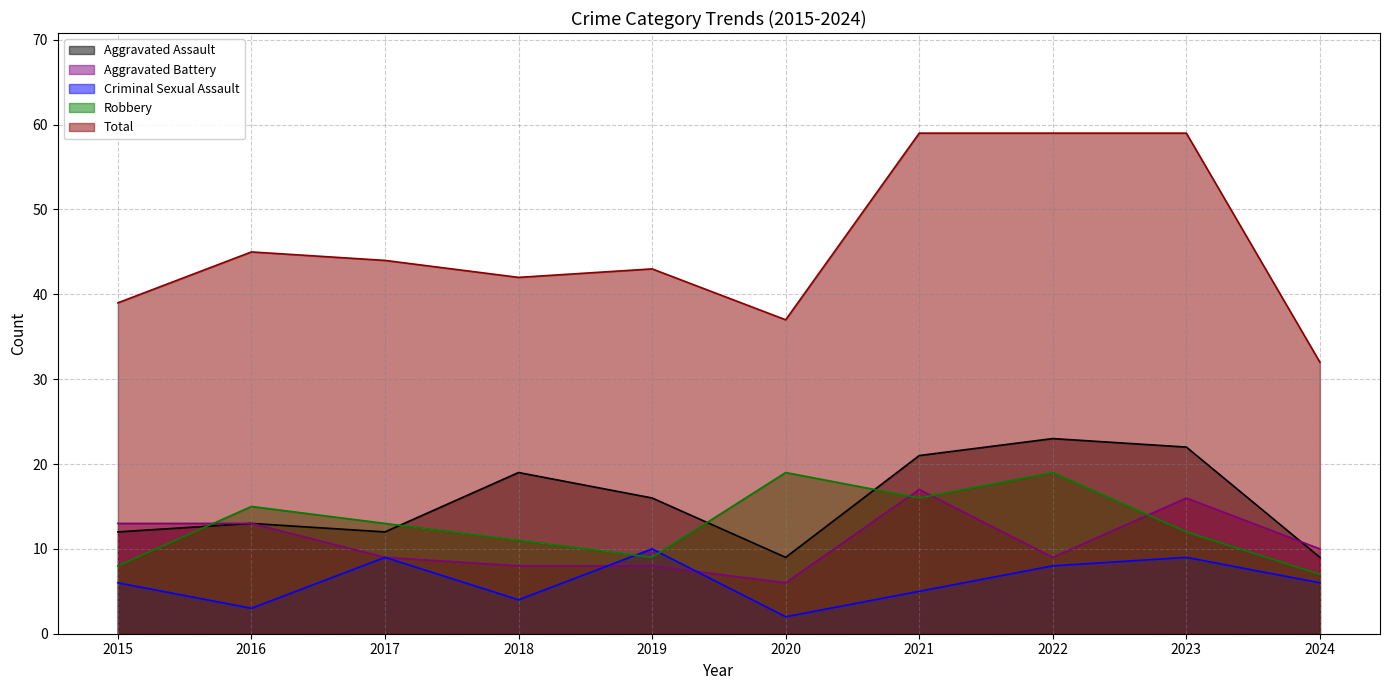

True or false: Aggravated Assault and Criminal Sexual Assault cross at least once.

False